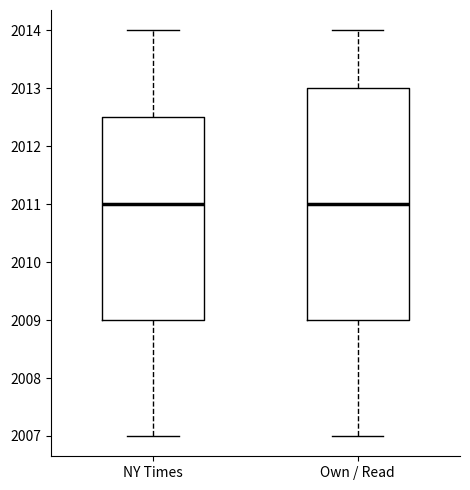

Reading left to right, transcribe this box plot: for each box, give where its median line is, the range the box spans, and where its two whiskers end, as read against the y-axis. The values are not printed on the chart, so give them approximately, as read against the axis.

NY Times: median 2011.0, box 2009.0 to 2012.5, whiskers 2007.0 to 2014.0
Own / Read: median 2011.0, box 2009.0 to 2013.0, whiskers 2007.0 to 2014.0